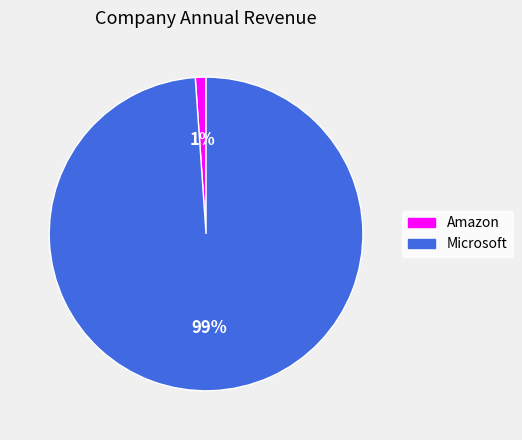

Between Amazon and Microsoft, which is larger?

Microsoft